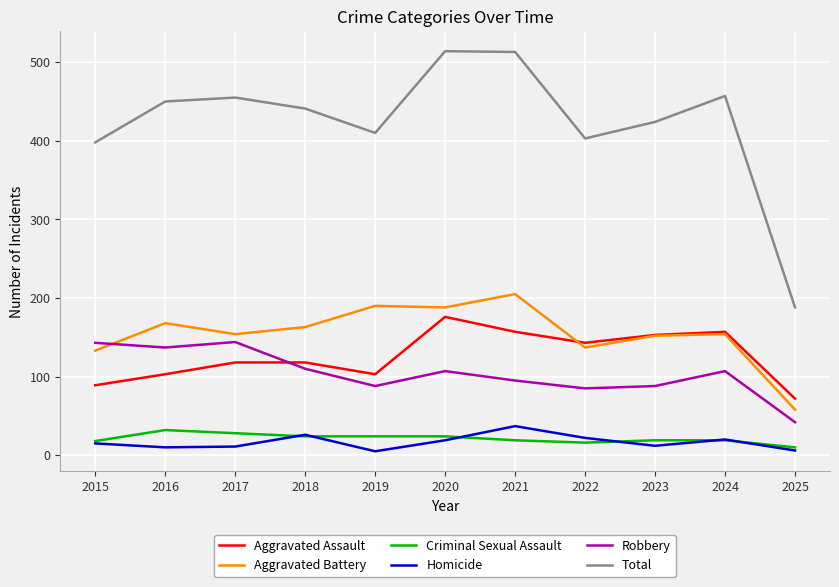

What is the total value across all series at 2020?

1028